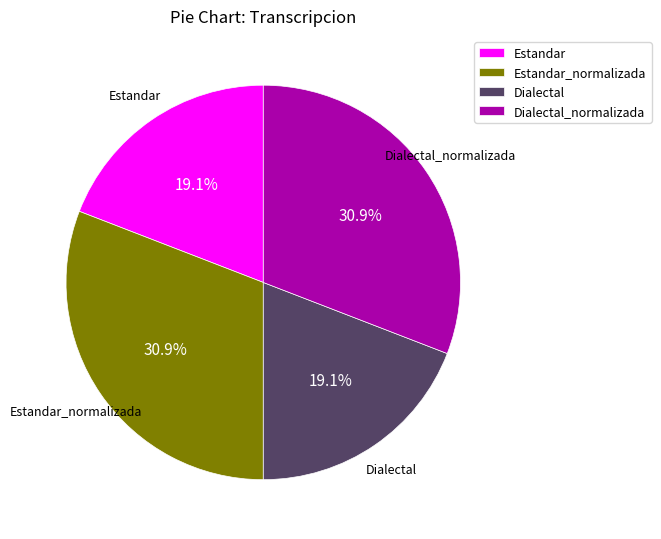

The Dialectal slice represents 5% of the pie. True or false?

False